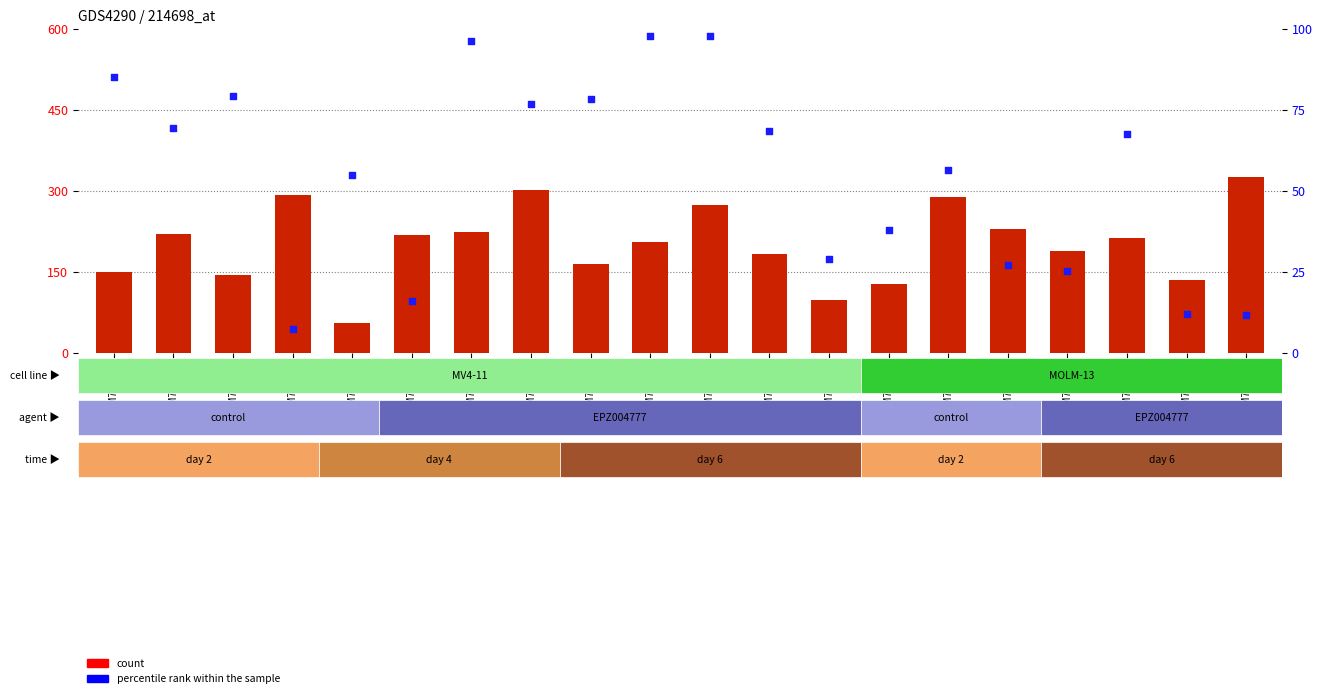

Which series has the widest spread of Y values?

count